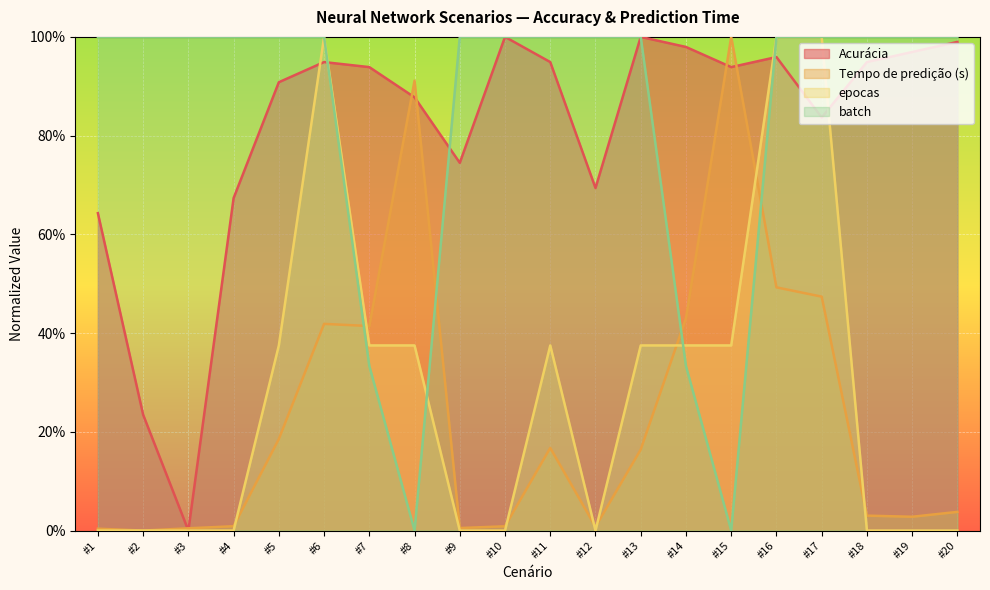

What is the maximum value shown in the chart?

1.0